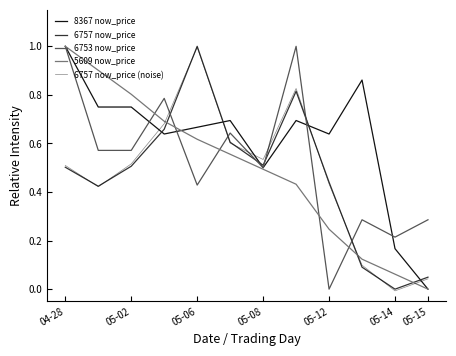

Which series has the largest range (max minus min)?

6757 now_price (noise)